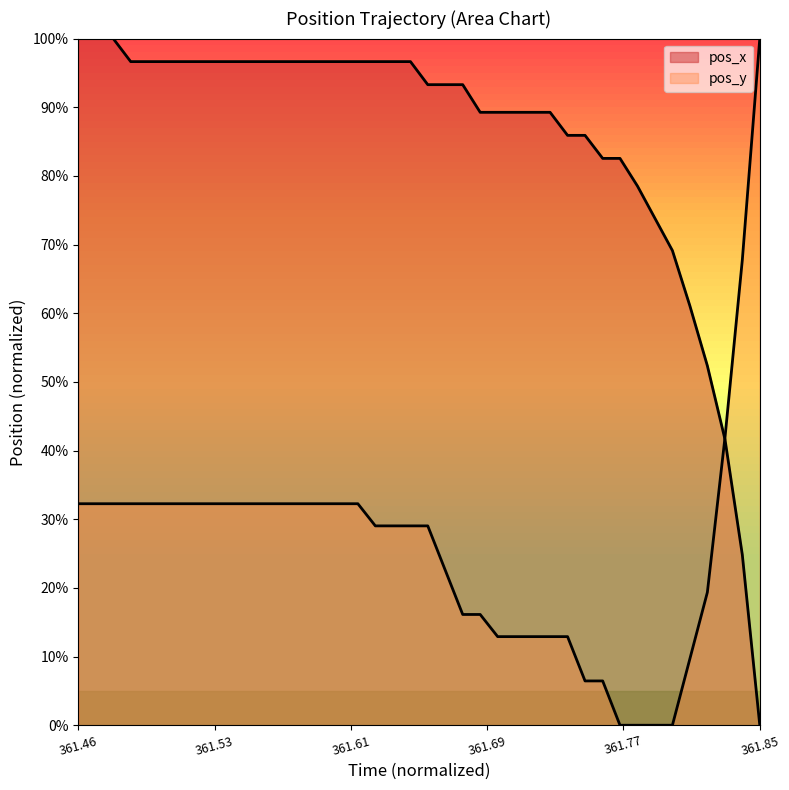

Does the chart display data point markers on the line(s)?

No